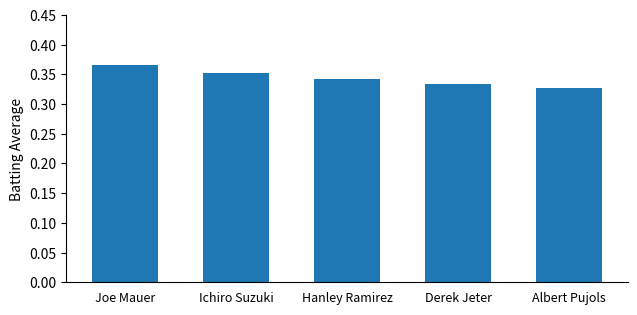

Does the chart contain any negative values?

No